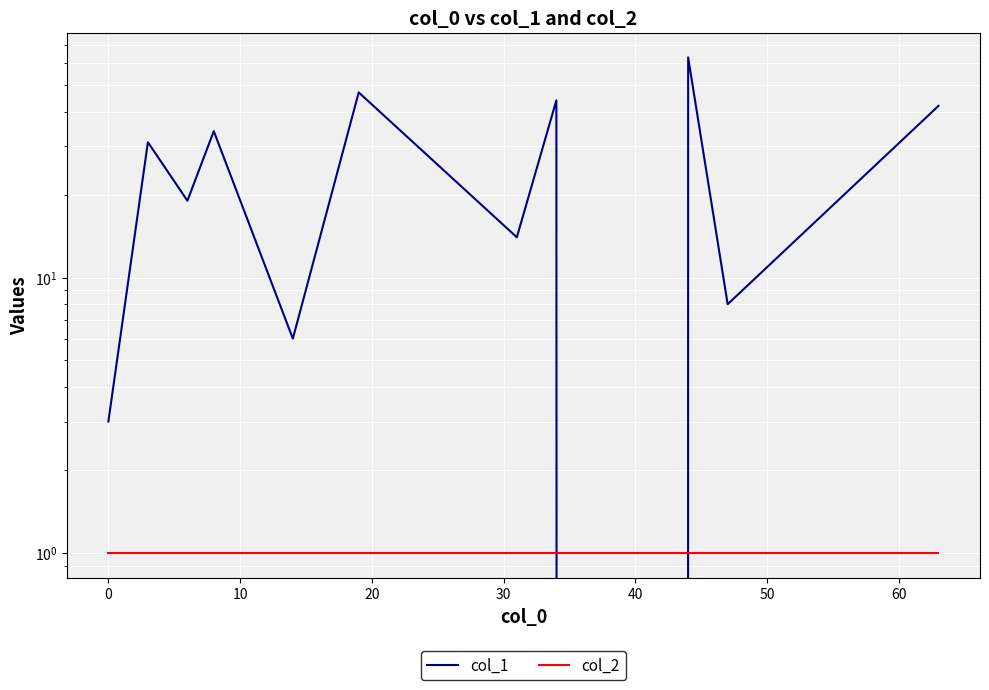

Reading right to left, extract all data points from this chart.

col_1: 42	8	63	0	44	14	47	6	34	19	31	3
col_2: 1	1	1	1	1	1	1	1	1	1	1	1